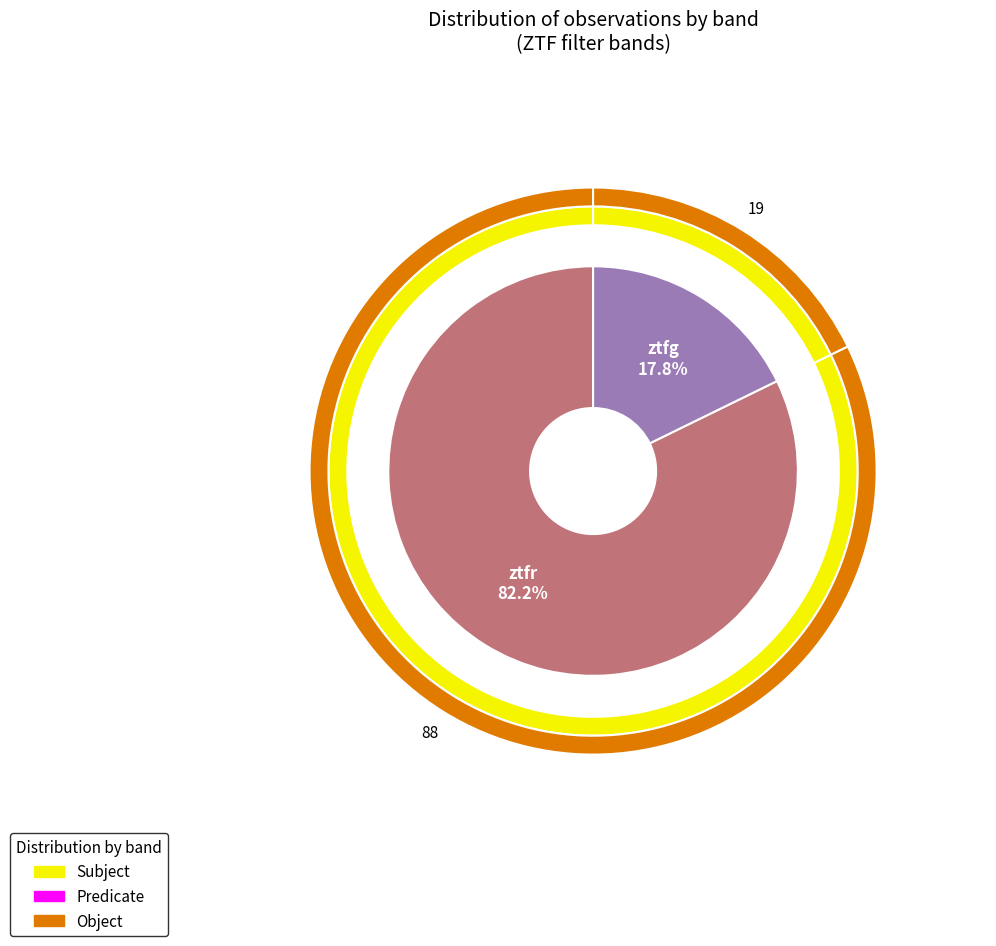

Is there a majority slice in this chart?

Yes